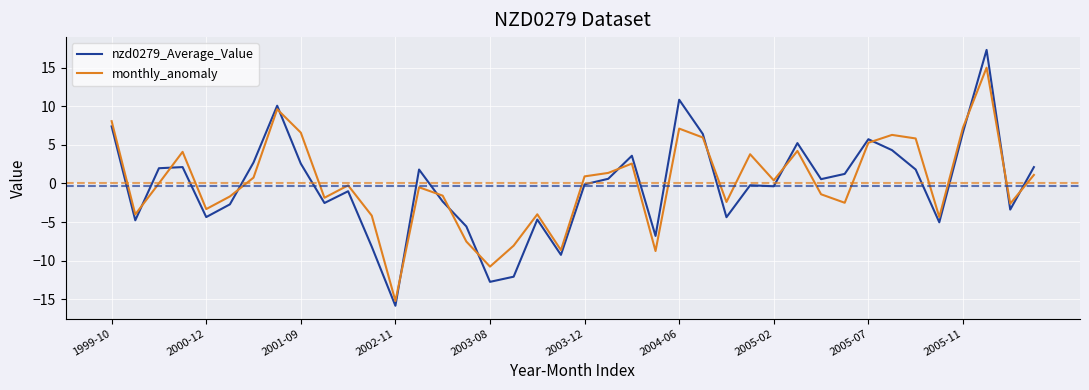

What is the minimum value shown in the chart?

-15.8